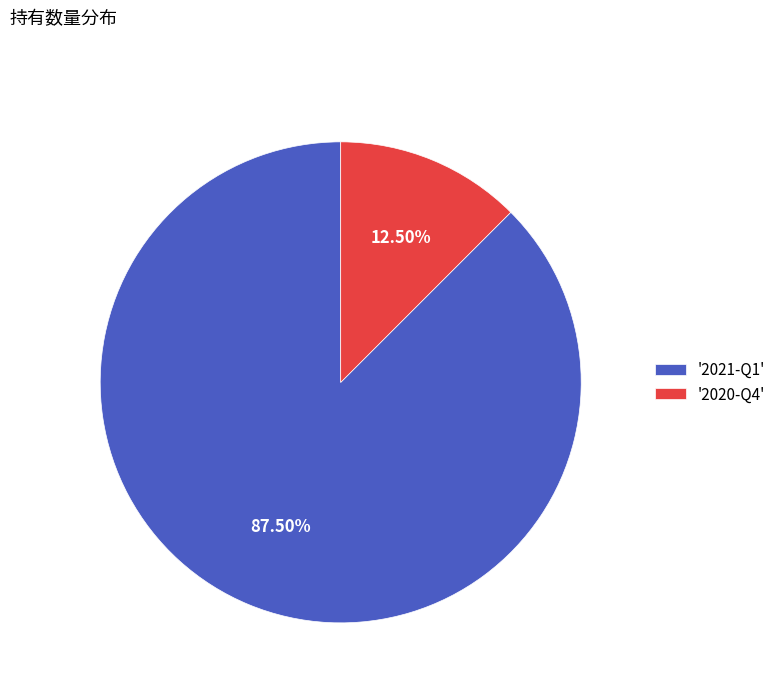

Which category has the biggest portion of the pie?

'2021-Q1'